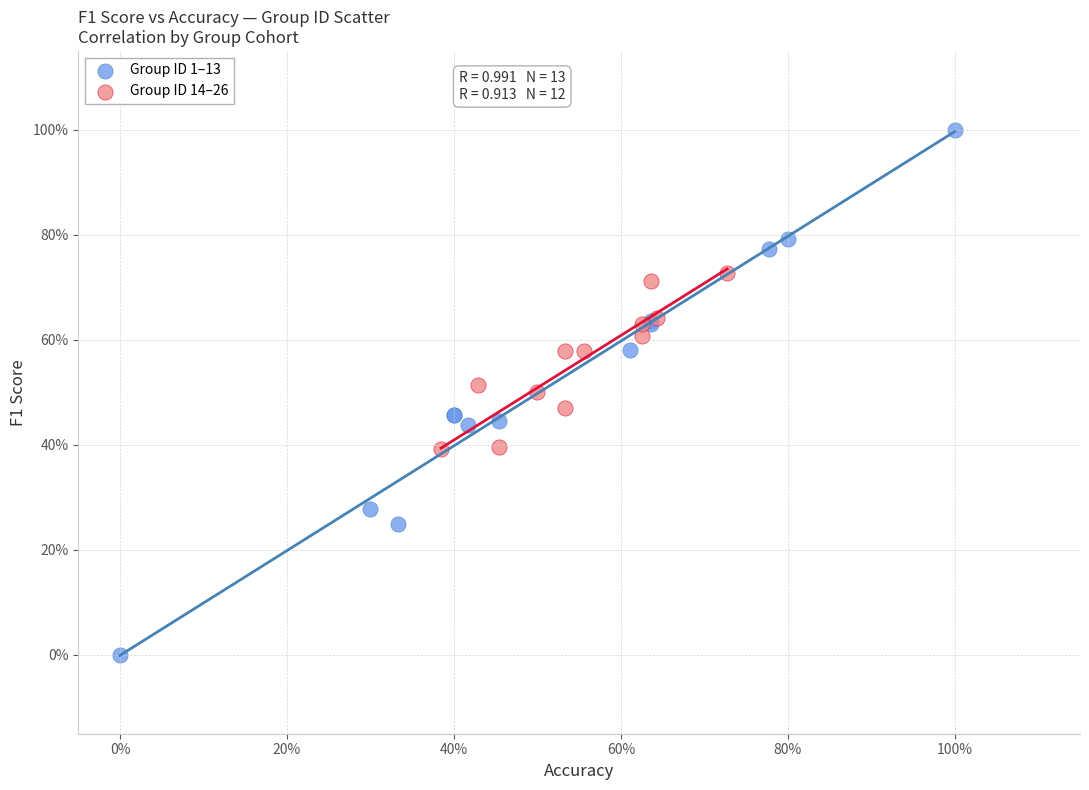

Which series has the largest Y range (max minus min)?

Group ID 1–13